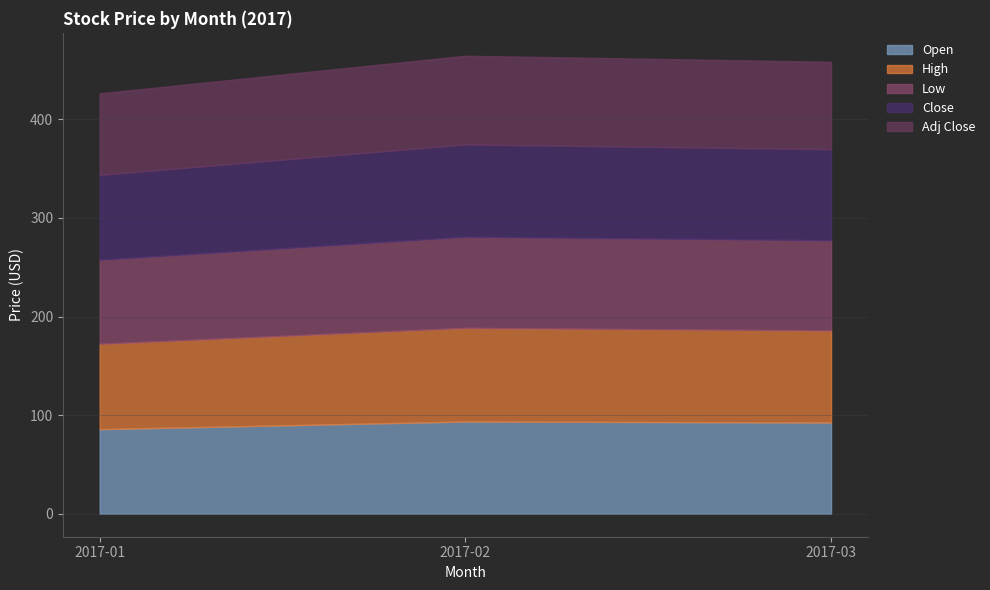

Is it true that Open equals 63.8 at 2017-04?

False